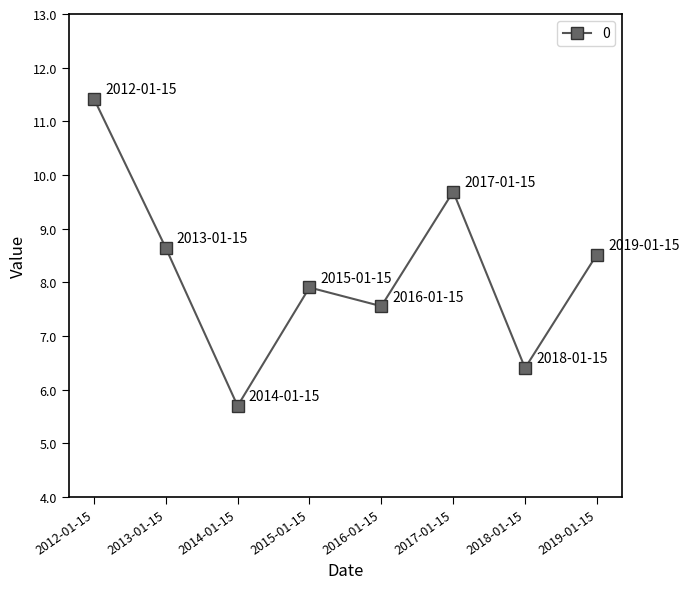

Rank the categories by value from highest to lowest.

2012-01-15, 2017-01-15, 2013-01-15, 2019-01-15, 2015-01-15, 2016-01-15, 2018-01-15, 2014-01-15